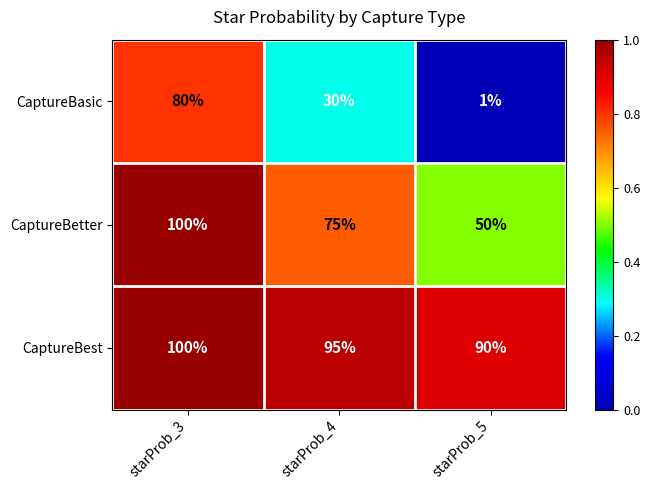

How many distinct data groups are displayed?

3